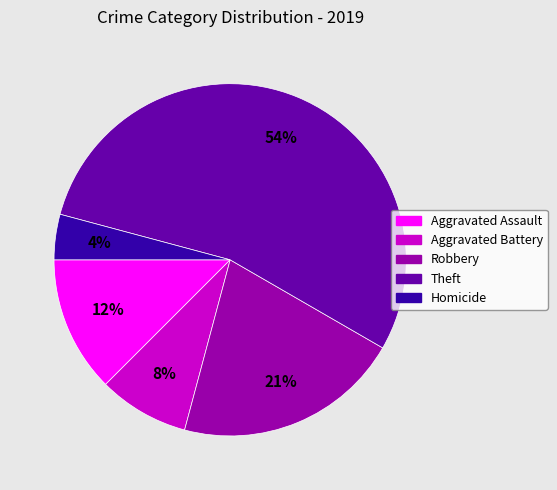

What is the ratio of the value at Homicide to the value at Aggravated Battery?

0.5